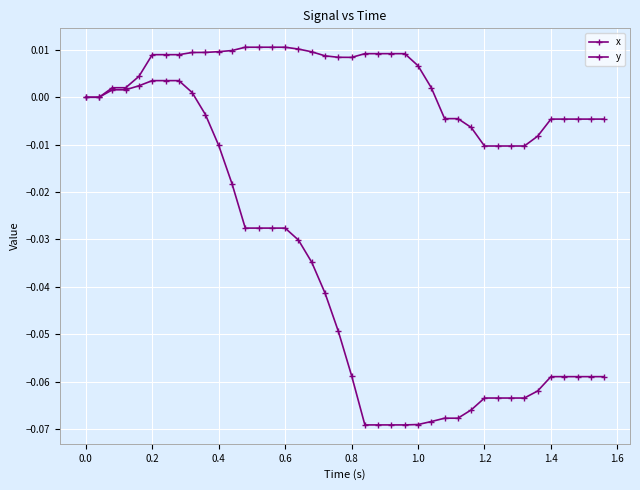

How many lines are shown in the chart?

2